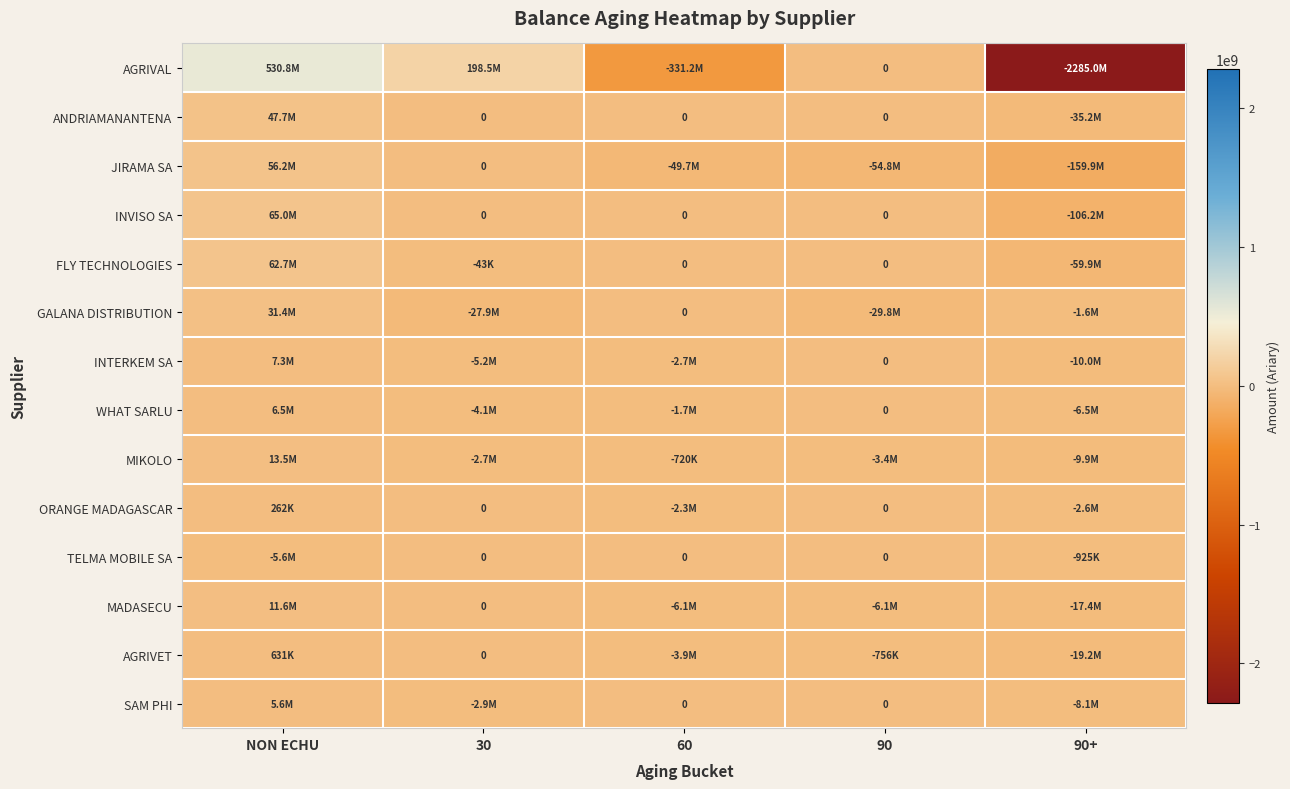

List the labels in order of MIKOLO value, largest first.

NON ECHU, 60, 30, 90, 90+